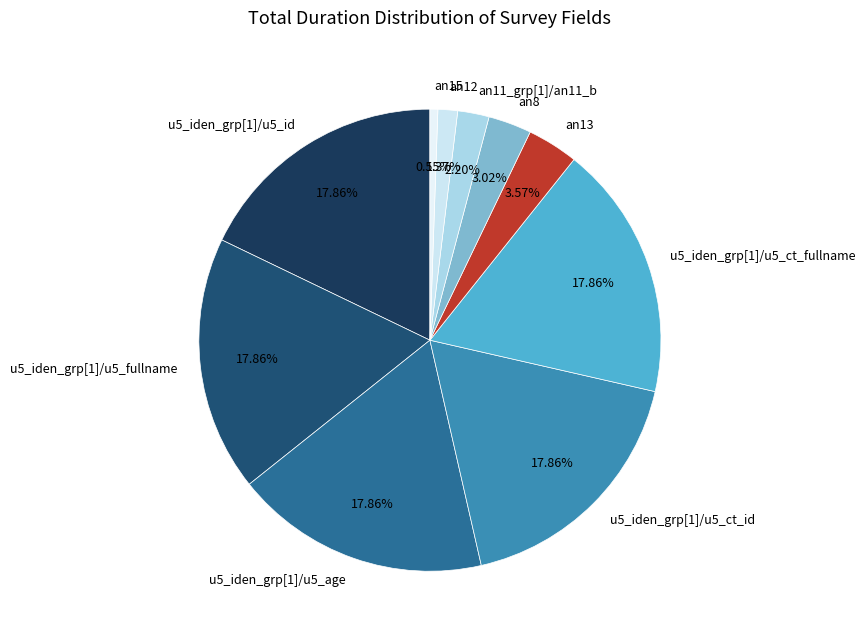

Do u5_iden_grp[1]/u5_ct_fullname and an15 together represent more than half of the pie?

No